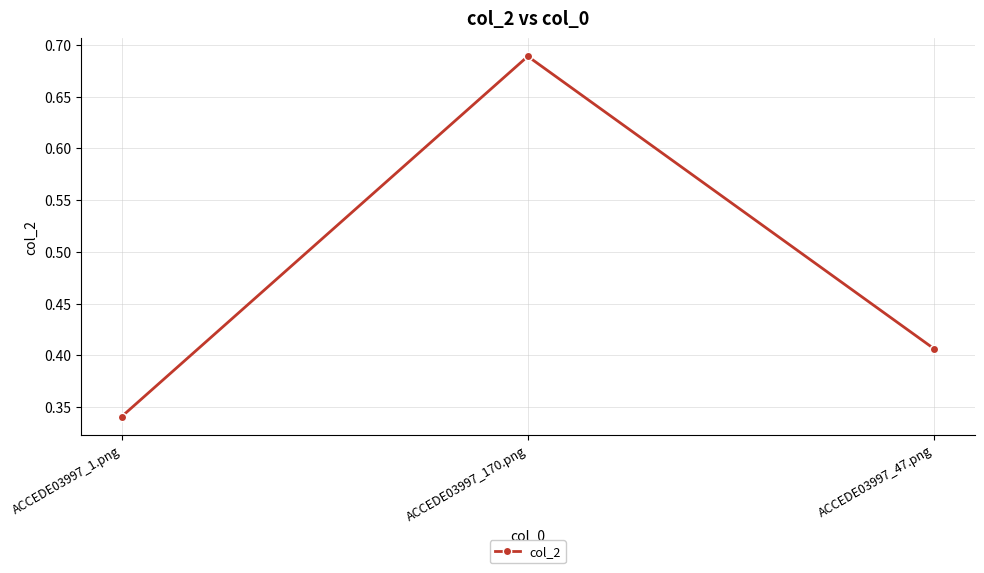

At which category does the chart reach its minimum across all series?

ACCEDE03997_1.png